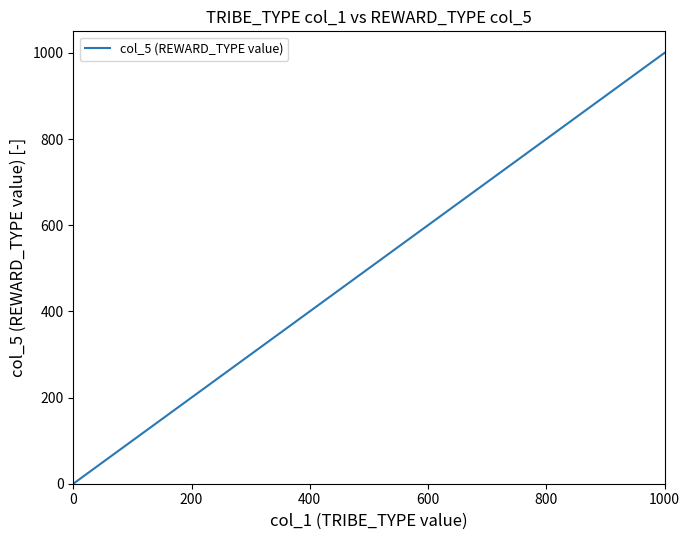

What is the difference between the maximum and minimum values?

1000